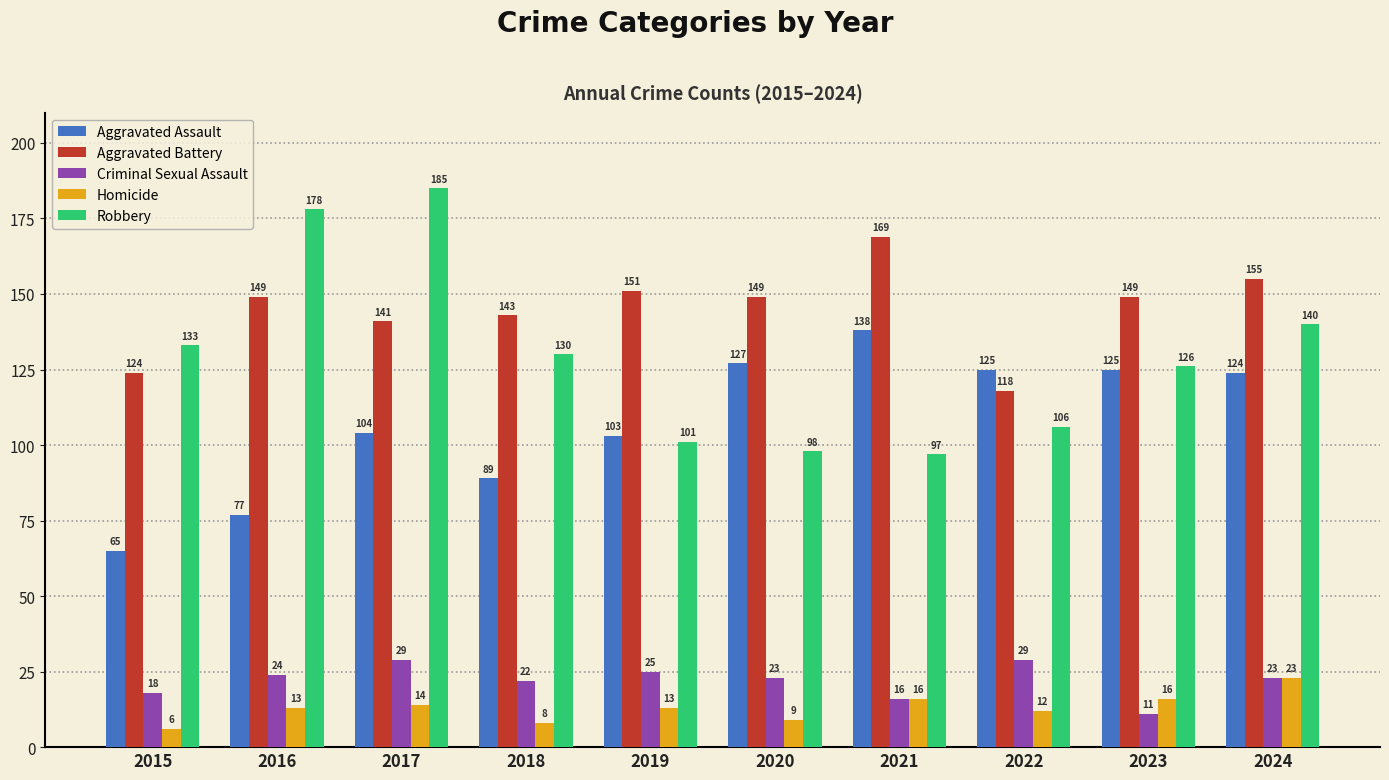

What is the sum of the Aggravated Battery values at 2015 and 2021?

293